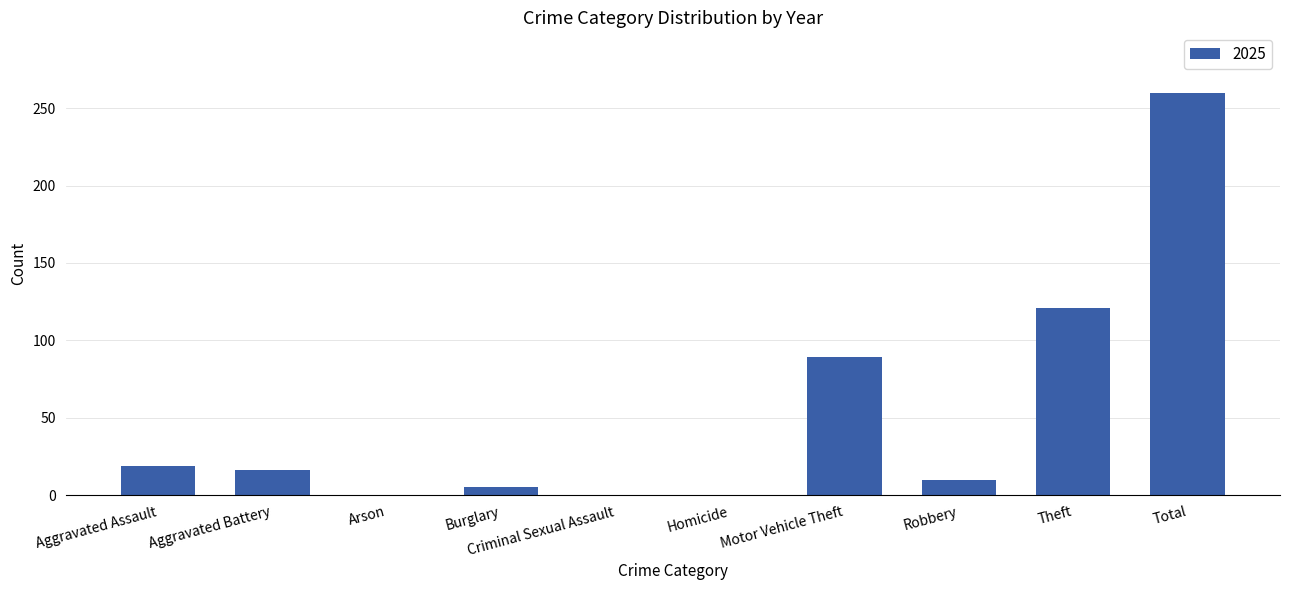

At which label is the value closest to 130?

Theft